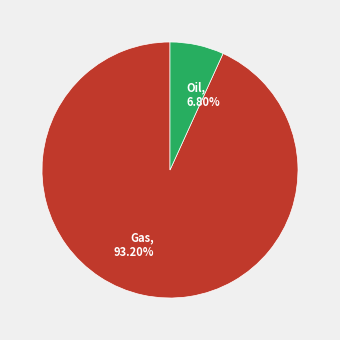

To the nearest percent, what is the average slice percentage?

50%